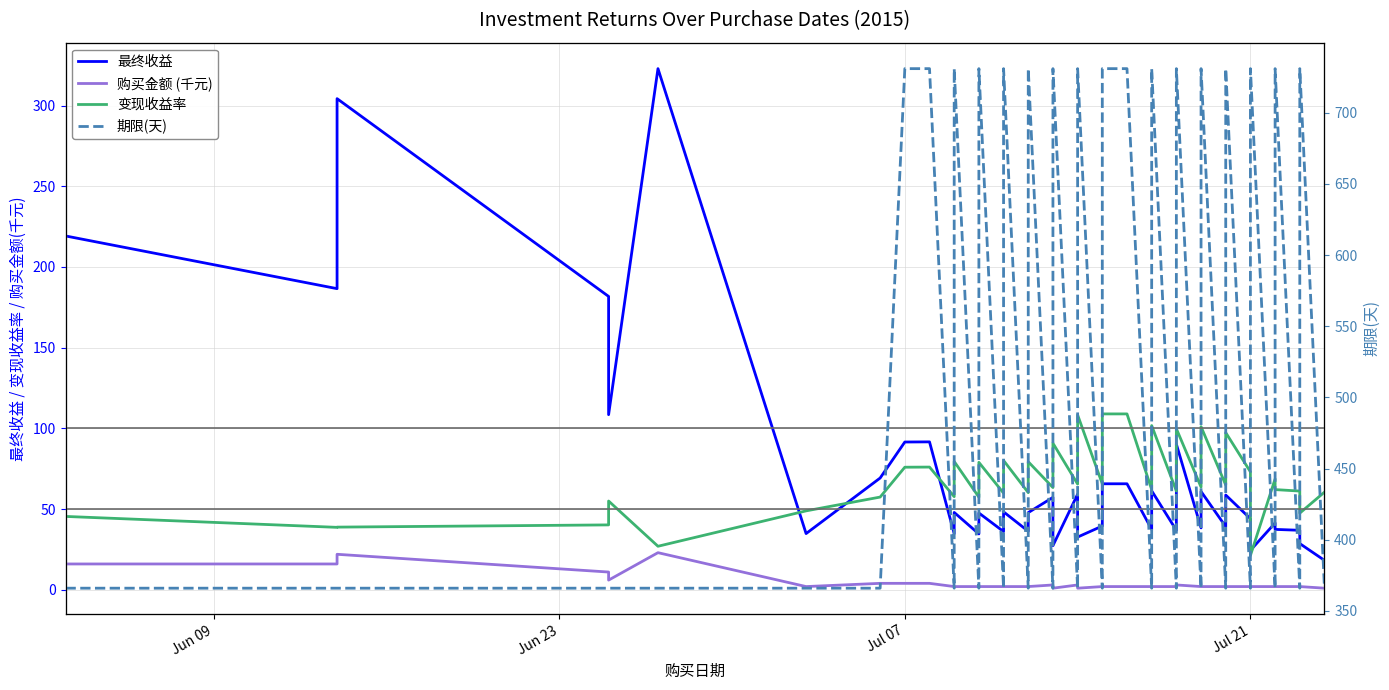

True or false: 购买金额 (千元) and 变现收益率 cross at least once.

False